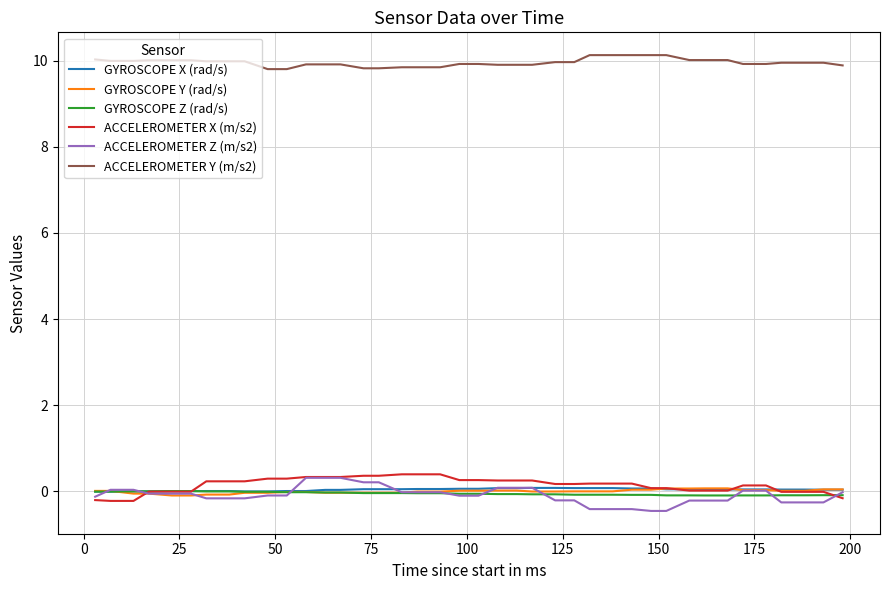

True or false: ACCELEROMETER Y (m/s2) and GYROSCOPE X (rad/s) intersect in this chart.

False